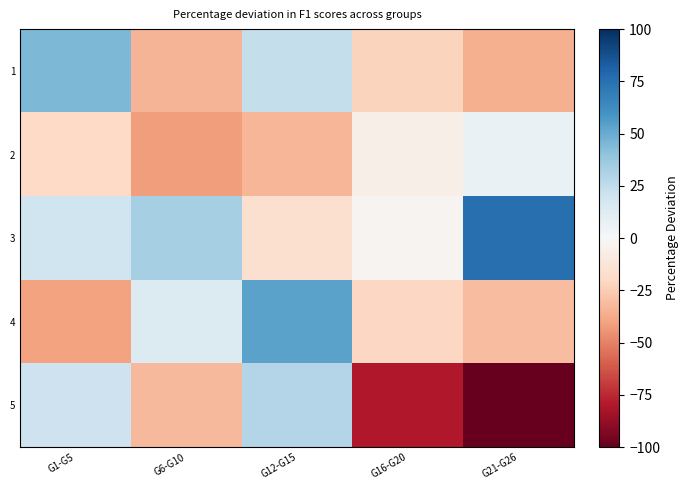

Reading left to right, transcribe all the data shown in this chart.

1: G1-G5=45.2	G6-G10=-33.8	G12-G15=24.0	G16-G20=-22.7	G21-G26=-35.4
2: G1-G5=-20.0	G6-G10=-41.4	G12-G15=-32.9	G16-G20=-5.8	G21-G26=6.7
3: G1-G5=20.0	G6-G10=33.3	G12-G15=-15.8	G16-G20=-3.0	G21-G26=75.4
4: G1-G5=-40.2	G6-G10=13.3	G12-G15=53.3	G16-G20=-20.7	G21-G26=-31.0
5: G1-G5=20.7	G6-G10=-32.5	G12-G15=29.2	G16-G20=-80.0	G21-G26=-100.0